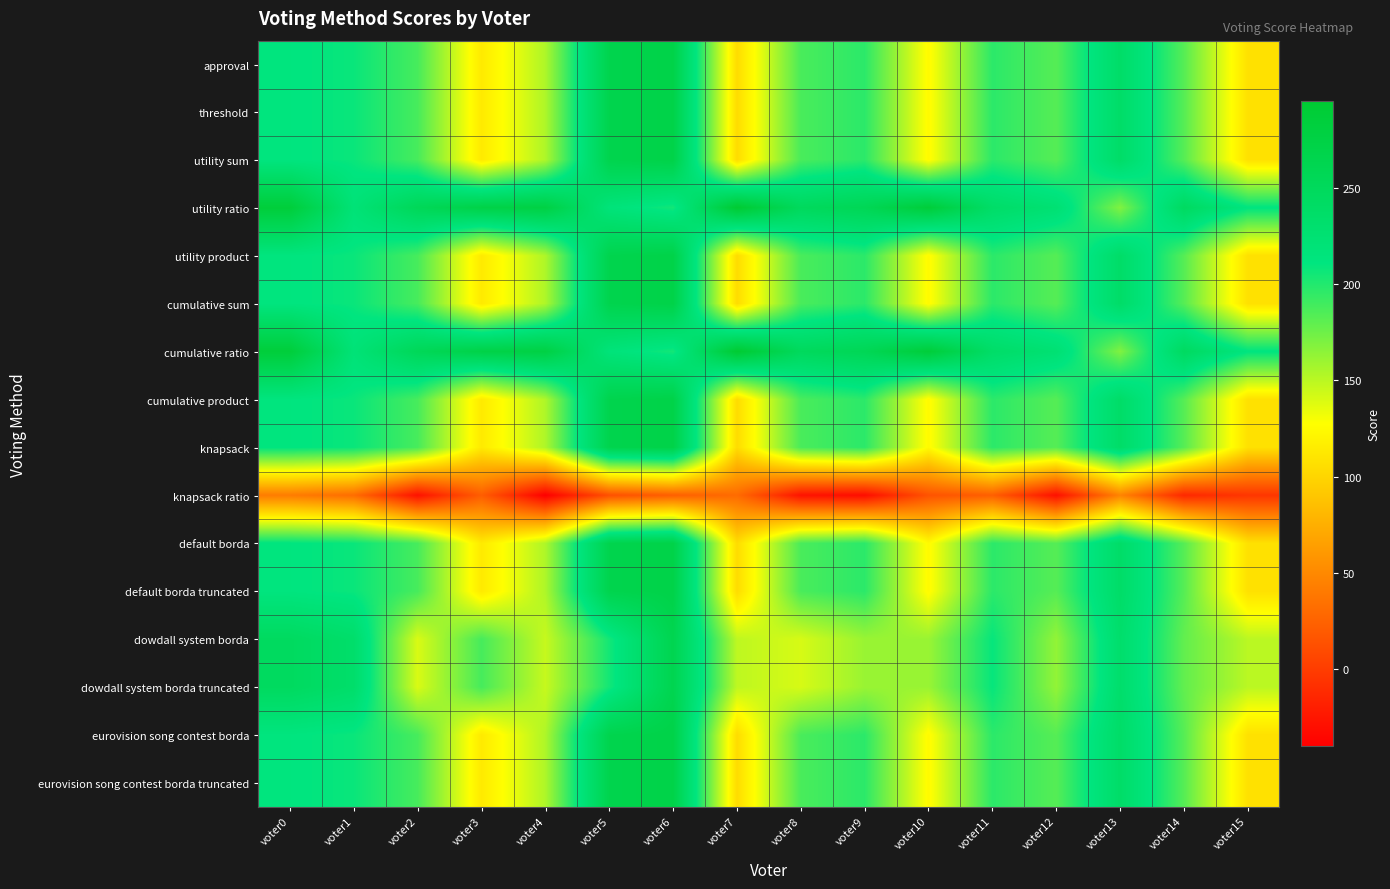

How many distinct data groups are displayed?

16